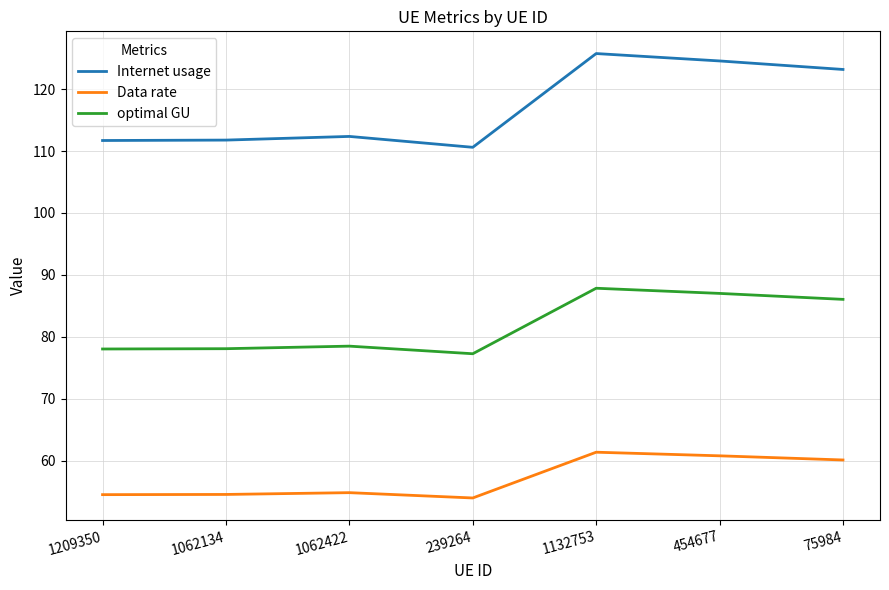

At how many categories does at least one series exceed 113?

3